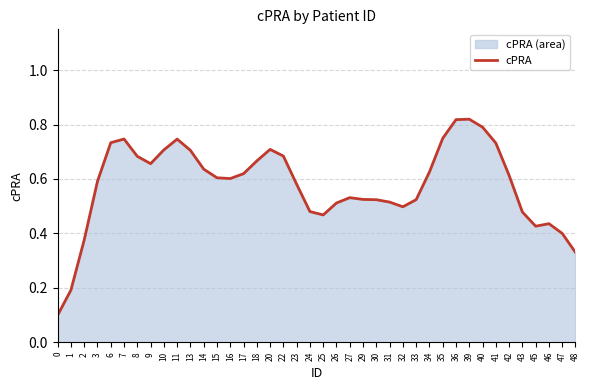

Does the chart have visible grid lines?

Yes